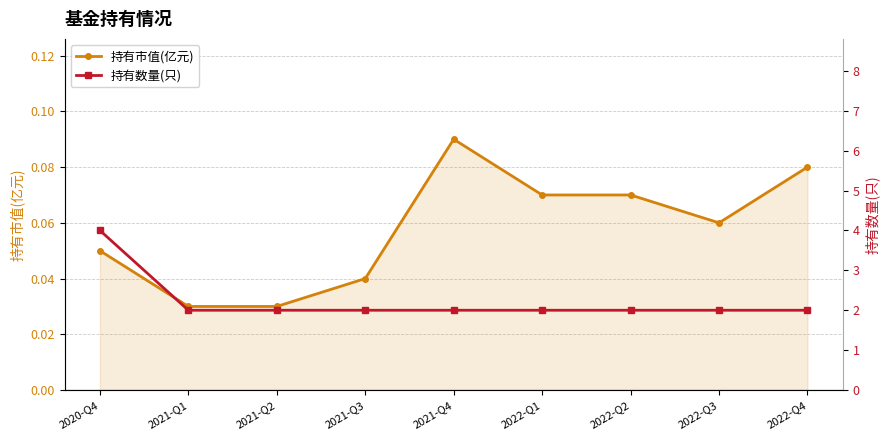

The 持有数量(只) series shows 1.0 at 2022-Q2. True or false?

False